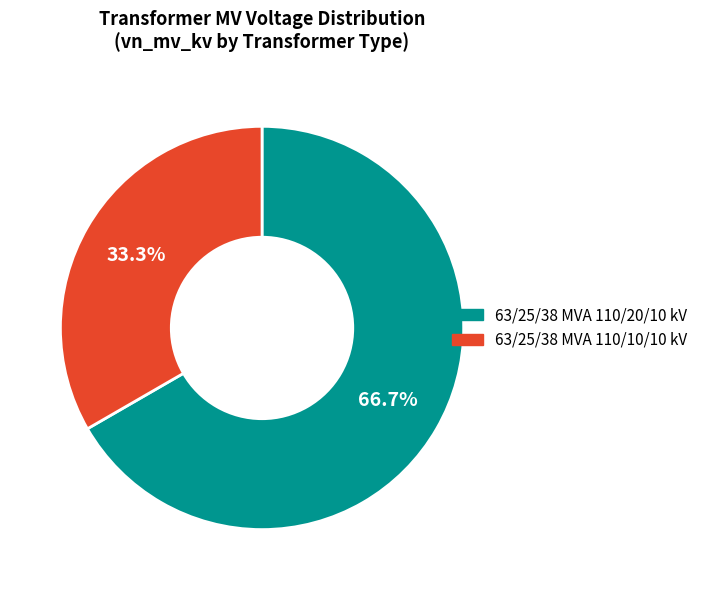

Which category has the biggest portion of the pie?

63/25/38 MVA 110/20/10 kV